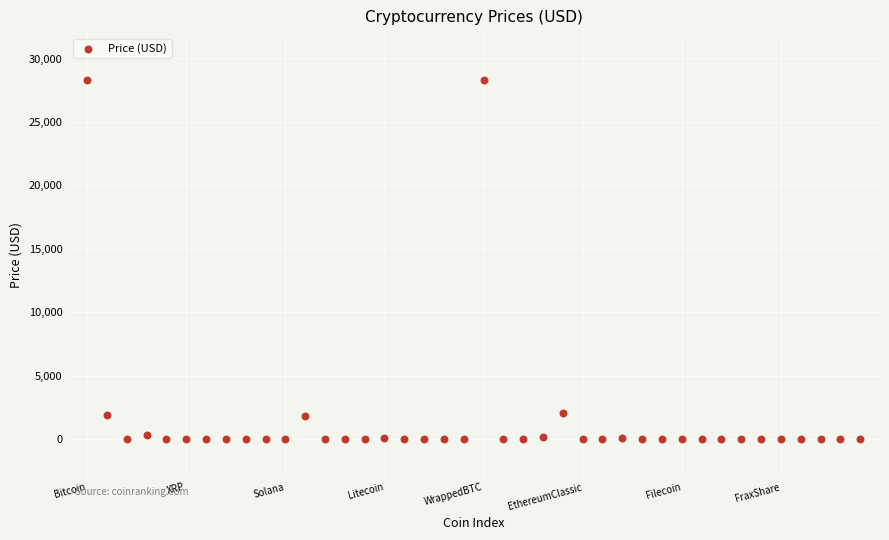

What is the range of Y values (max minus min)?

28324.3